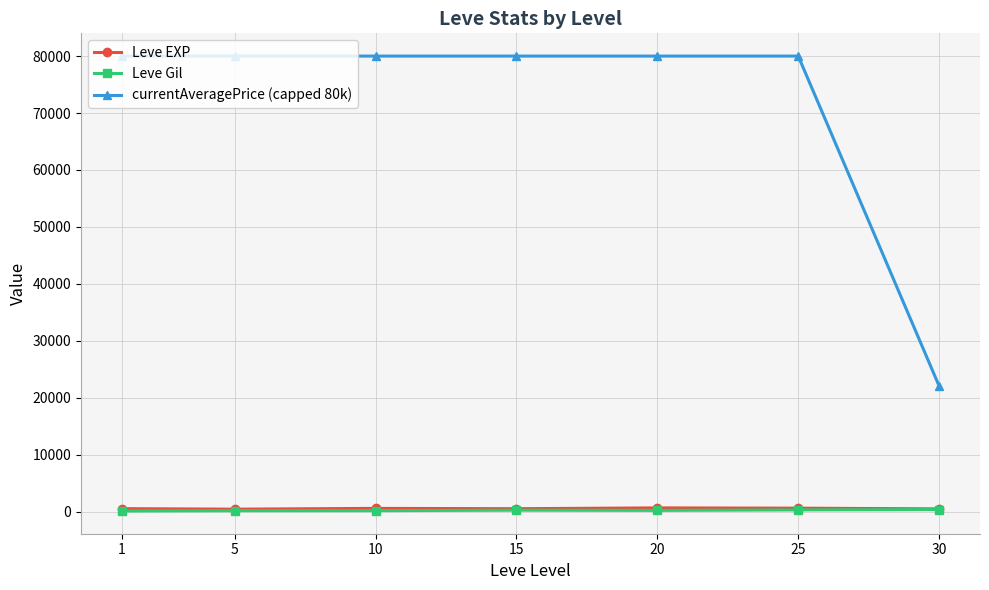

Which series has the widest spread of values?

currentAveragePrice (capped 80k)